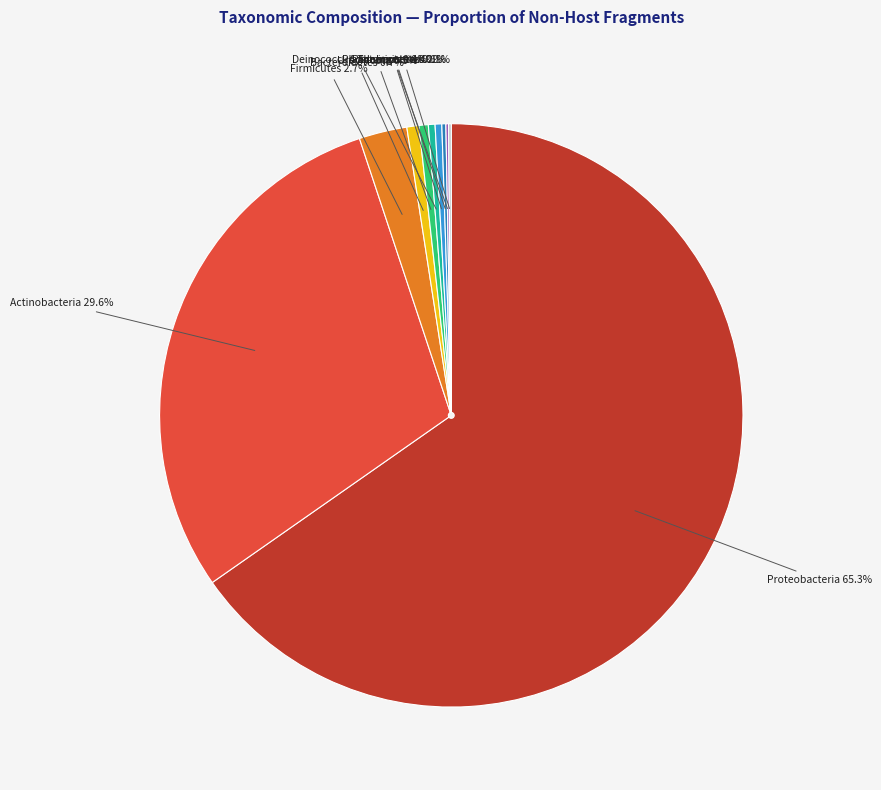

Is there a majority slice in this chart?

Yes